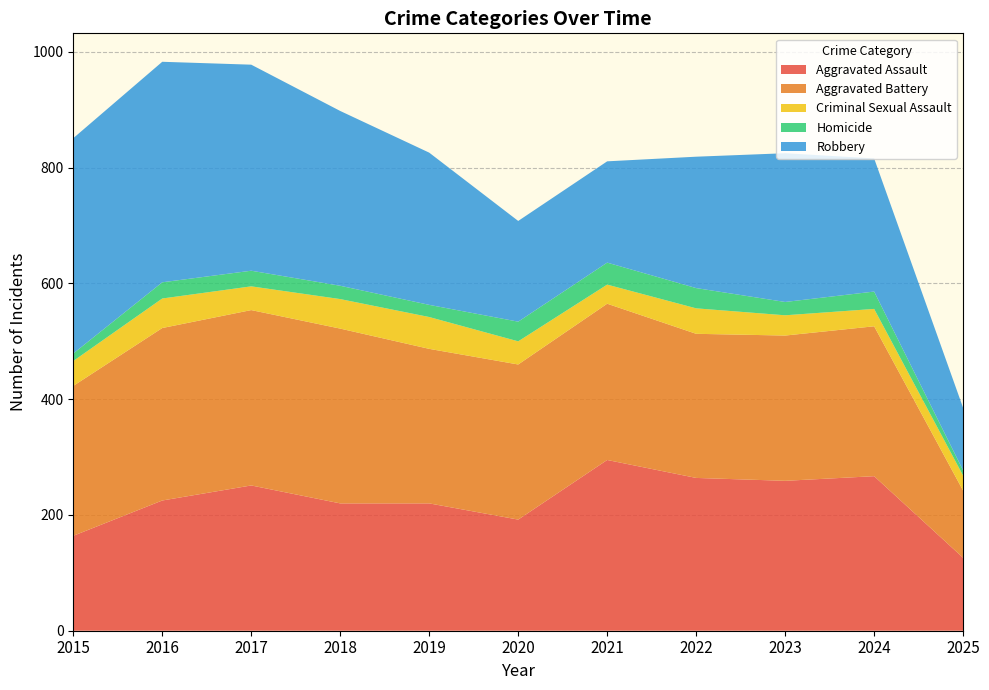

Reading left to right, what are all the values shown in this chart?

Aggravated Assault: 2015=164	2016=225	2017=251	2018=220	2019=220	2020=192	2021=295	2022=264	2023=259	2024=267	2025=126
Aggravated Battery: 2015=259	2016=298	2017=303	2018=302	2019=267	2020=268	2021=270	2022=249	2023=251	2024=259	2025=116
Criminal Sexual Assault: 2015=43	2016=51	2017=41	2018=51	2019=55	2020=40	2021=33	2022=44	2023=35	2024=30	2025=26
Homicide: 2015=13	2016=28	2017=27	2018=23	2019=21	2020=34	2021=38	2022=35	2023=23	2024=30	2025=9
Robbery: 2015=372	2016=381	2017=356	2018=302	2019=263	2020=174	2021=175	2022=227	2023=257	2024=230	2025=108